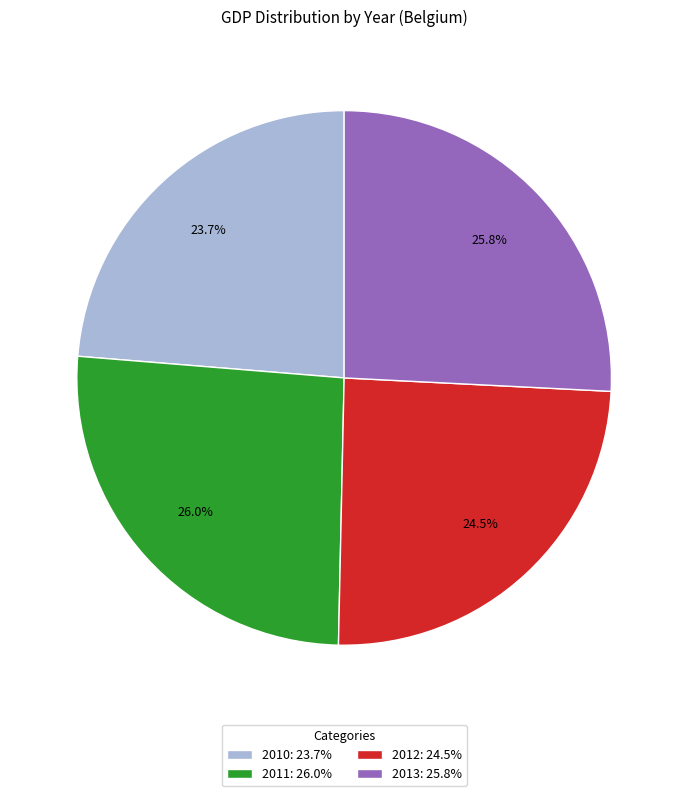

Which category has the smallest portion of the pie?

2010